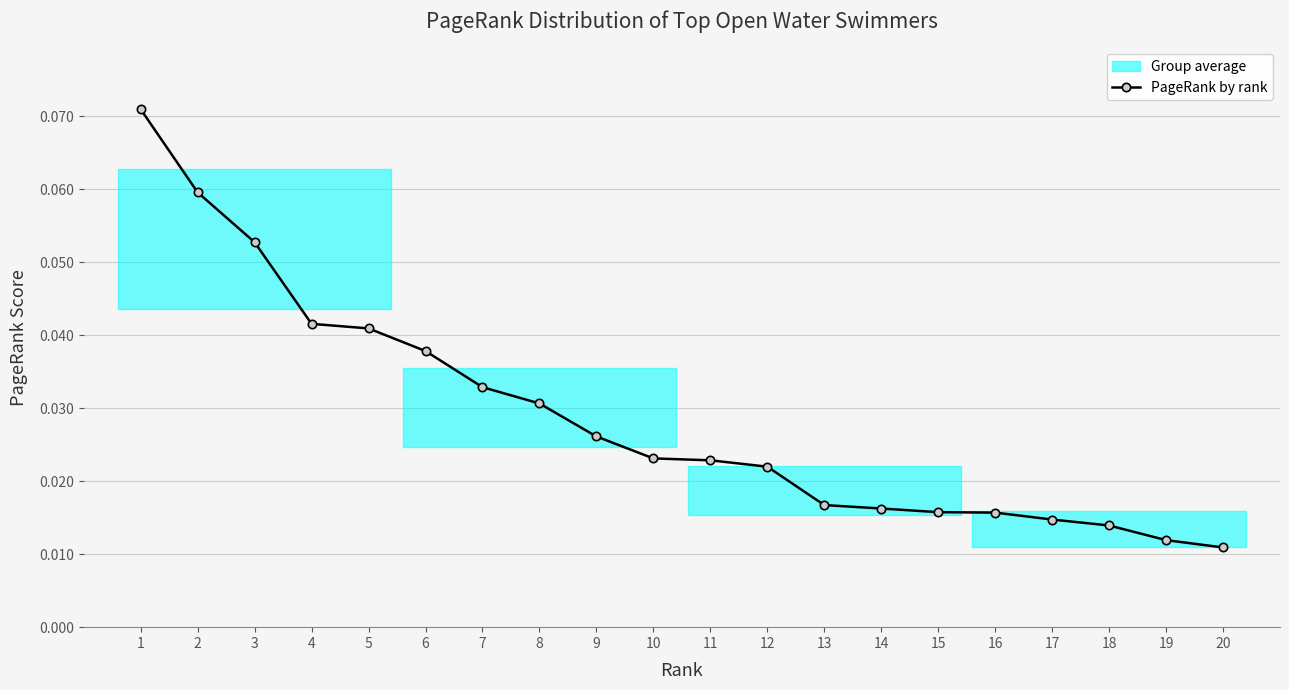

What is the greatest value displayed?

0.1